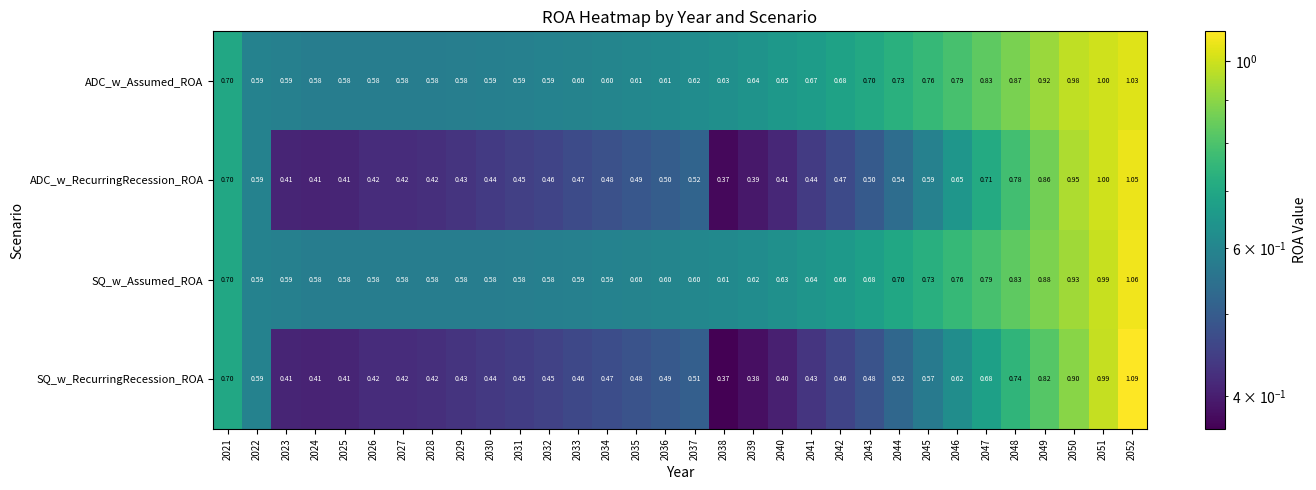

Which series changed the most between 2030 and 2040?

ADC_w_Assumed_ROA